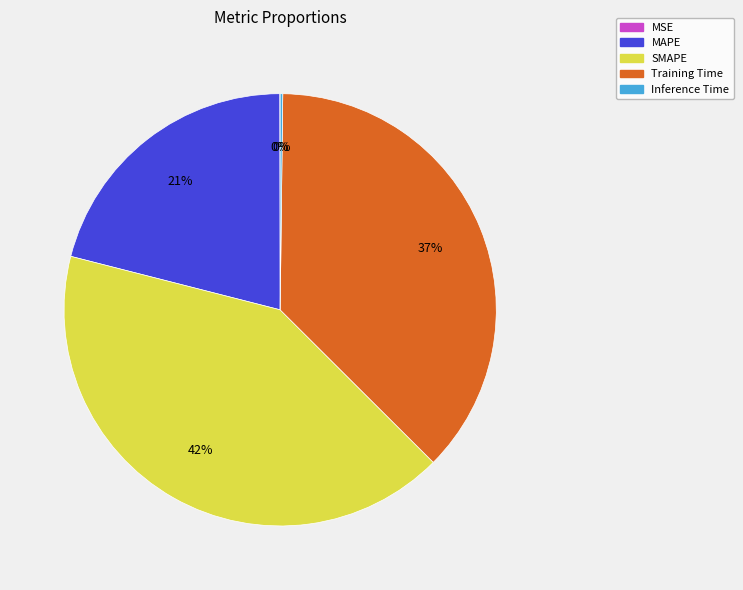

Which has a higher value, MAPE or SMAPE?

SMAPE